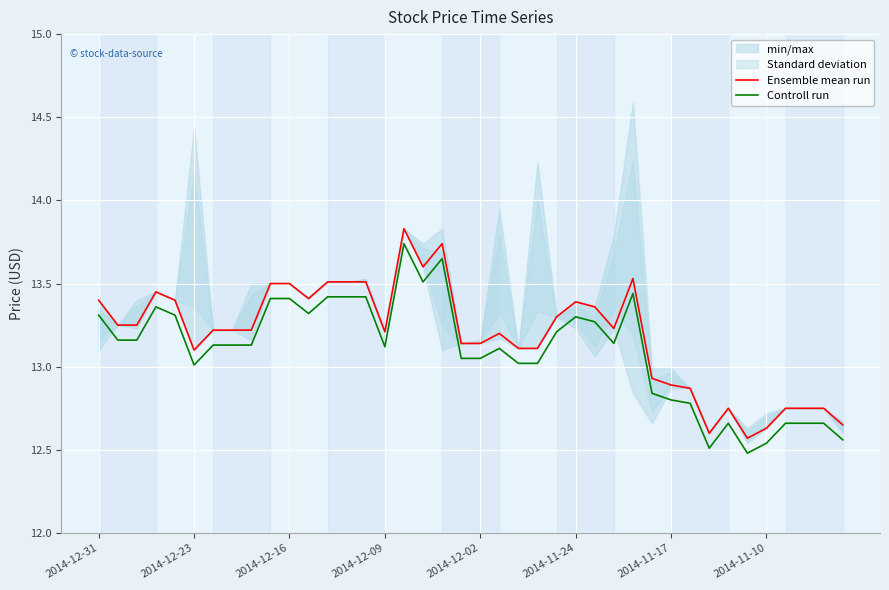

List the series in order of their peak value, highest first.

Ensemble mean run, Controll run